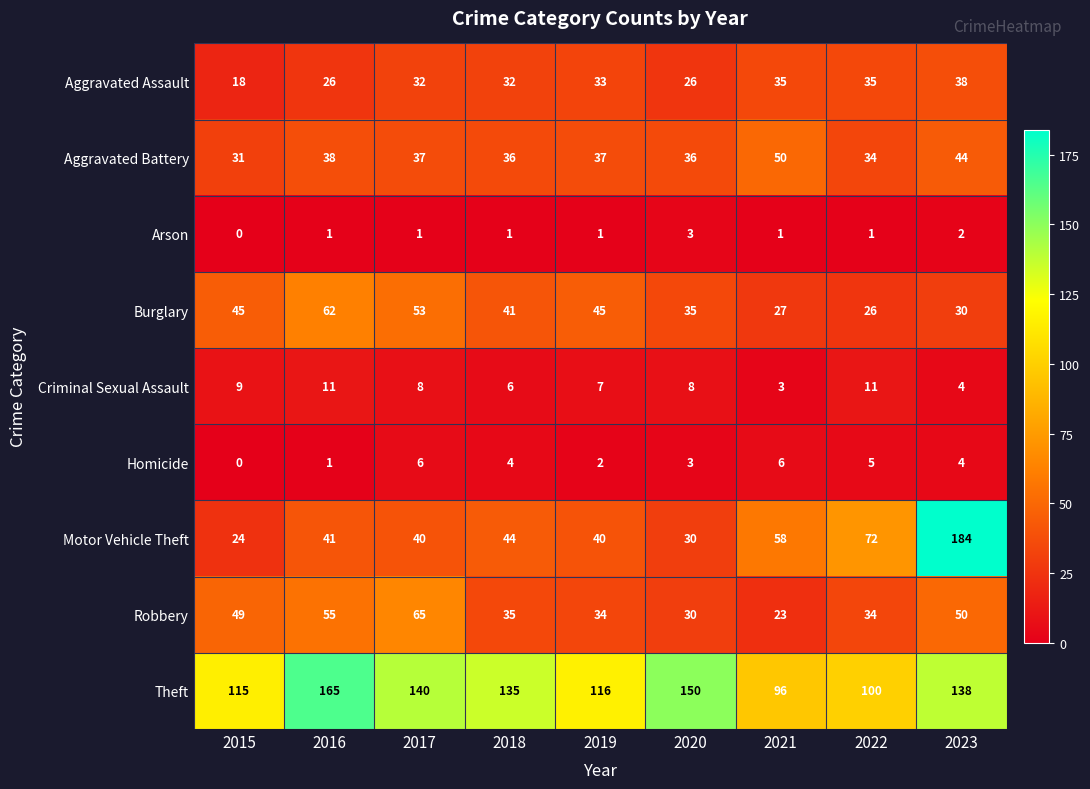

What is the difference between the highest and lowest values at 2017?

139